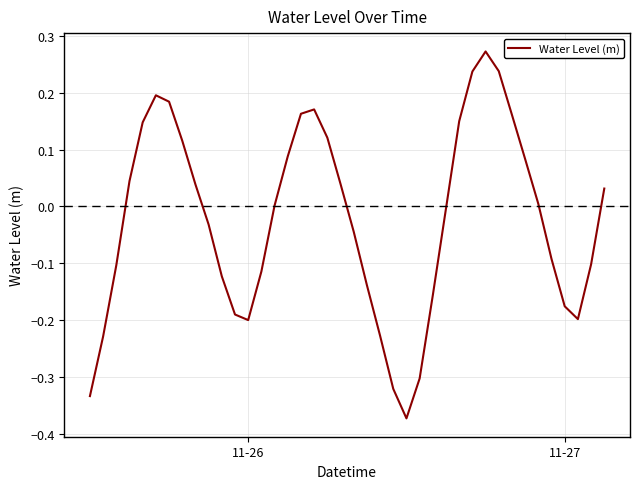

What is the difference between the maximum and minimum values?

0.6